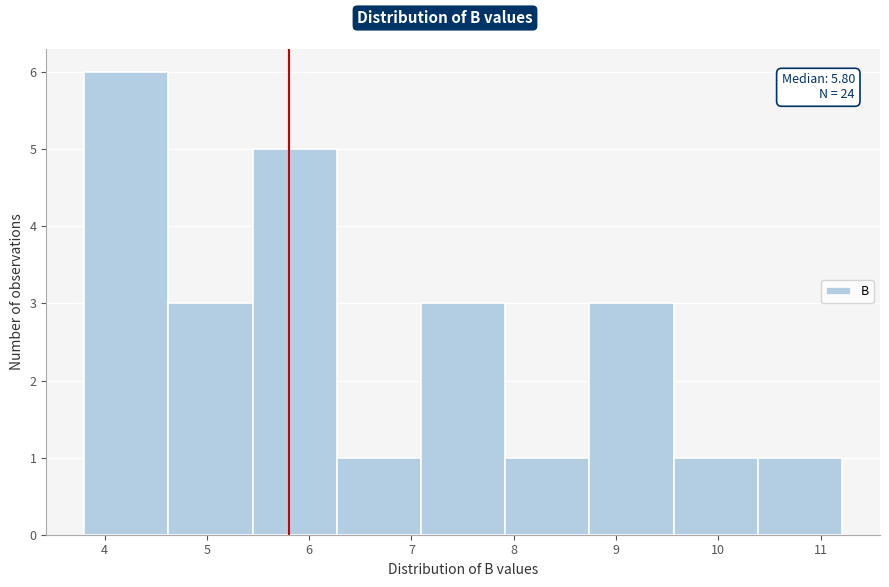

Which range on the x-axis has the tallest bar?

3.8 to 4.6